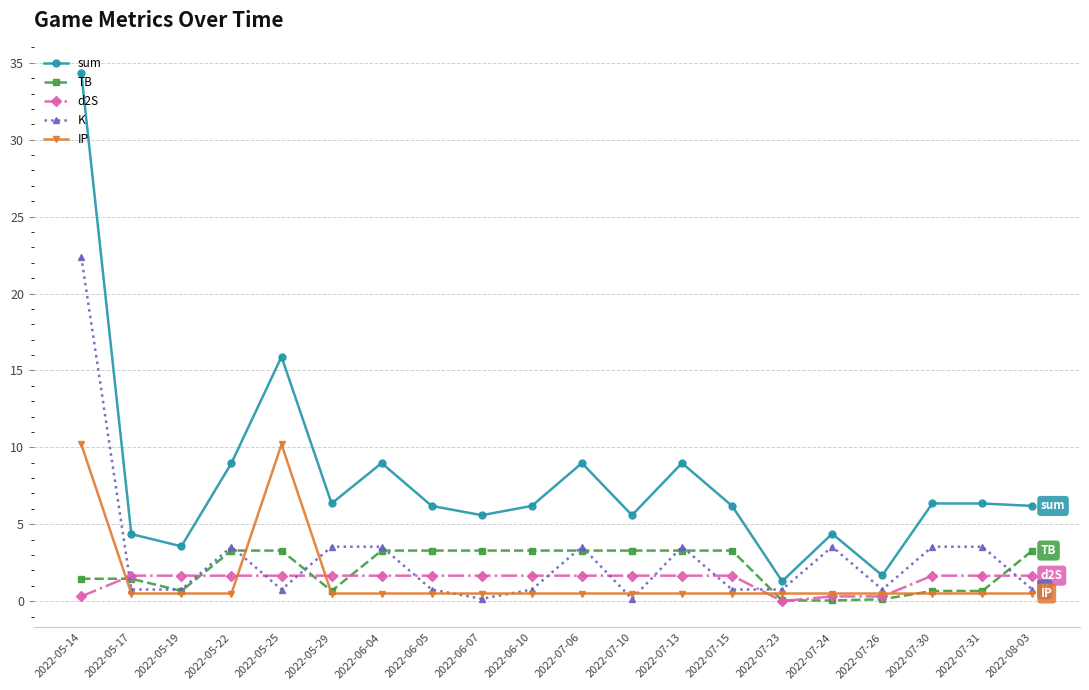

Which category has the highest value in the sum series?

2022-05-14